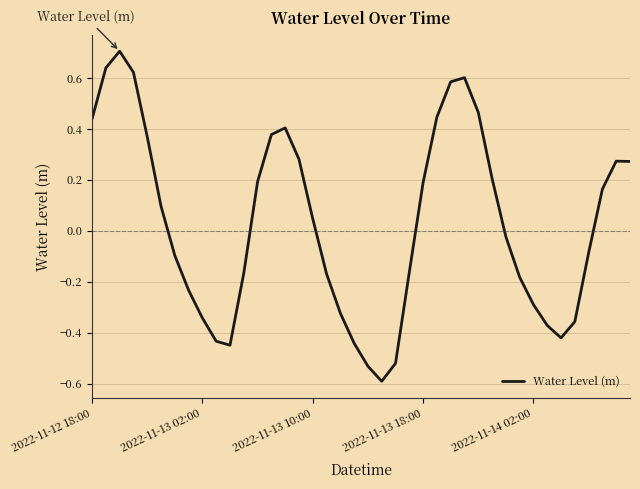

What is the difference between the maximum and minimum values?

1.3